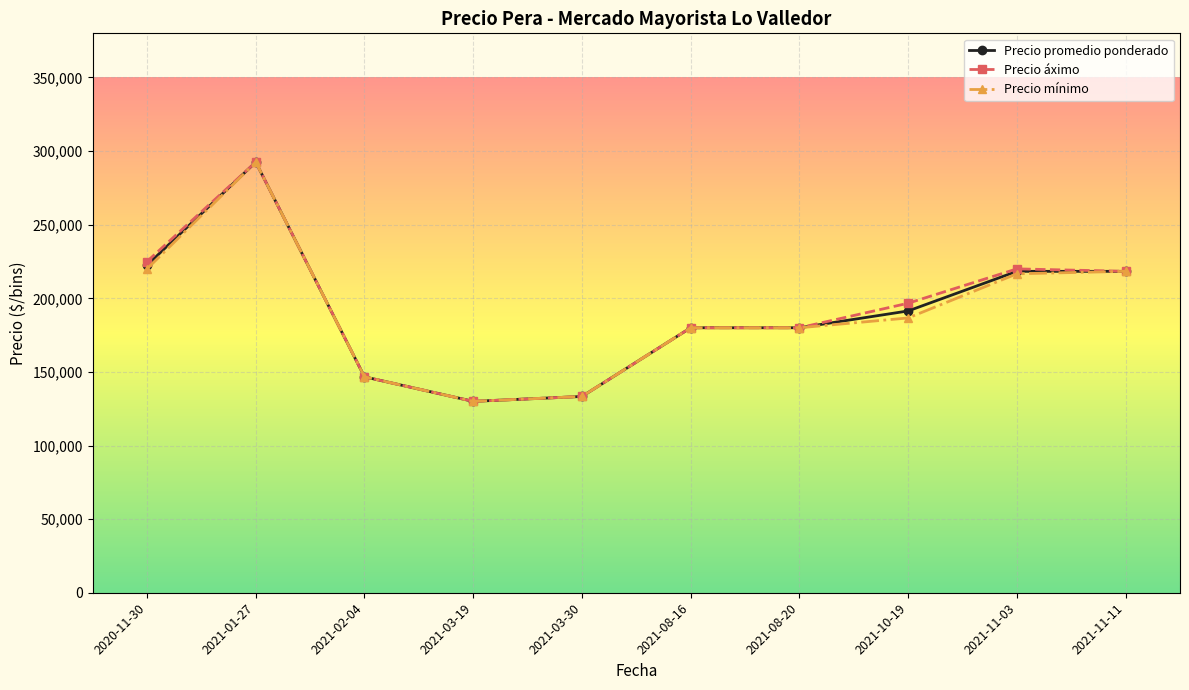

What is the label of the 10th point from the left?

2021-11-11